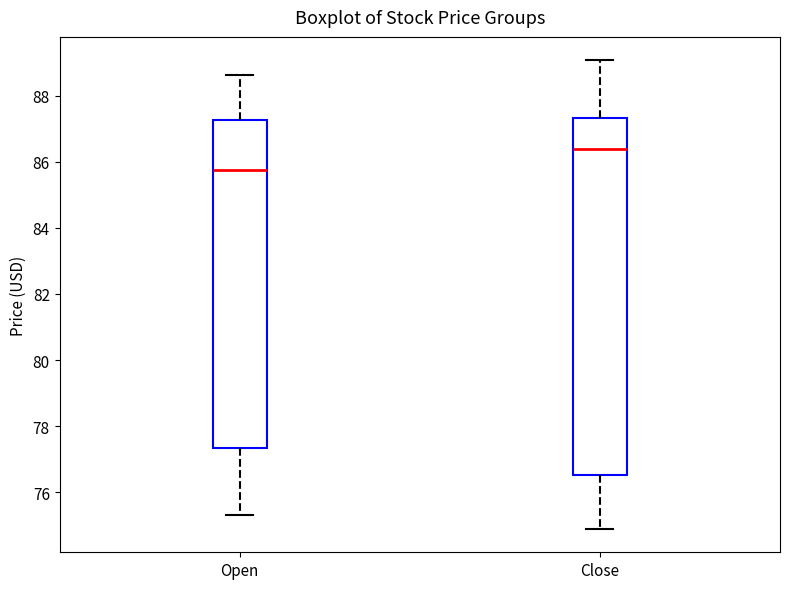

Reading left to right, transcribe this box plot: for each box, give where its median line is, the range the box spans, and where its two whiskers end, as read against the y-axis. The values are not printed on the chart, so give them approximately, as read against the axis.

Open: median 85.8, box 77.4 to 87.2, whiskers 75.4 to 88.6
Close: median 86.4, box 76.6 to 87.4, whiskers 74.8 to 89.0